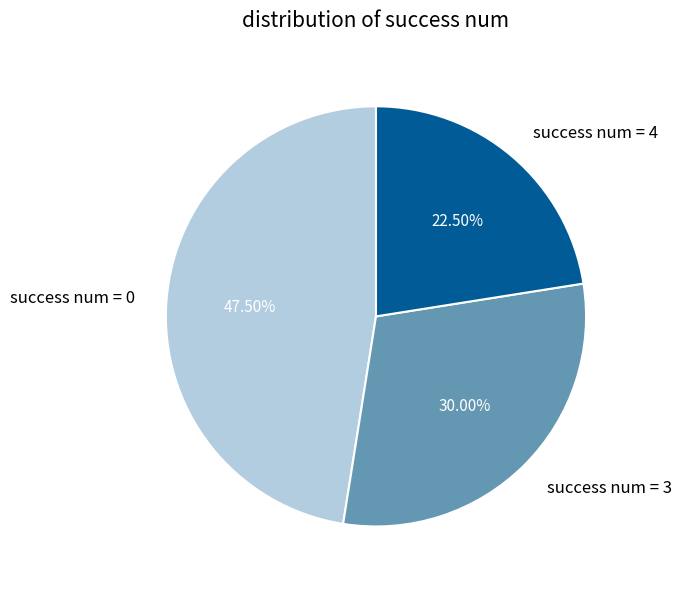

Which category has the smallest portion of the pie?

success num = 4